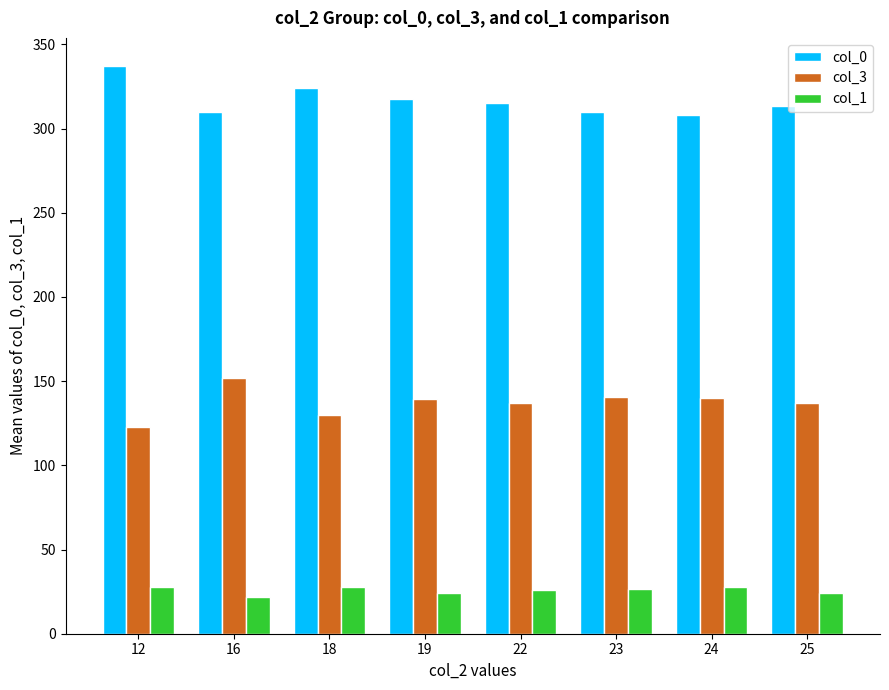

Rank the series by their maximum value, from highest to lowest.

col_0, col_3, col_1